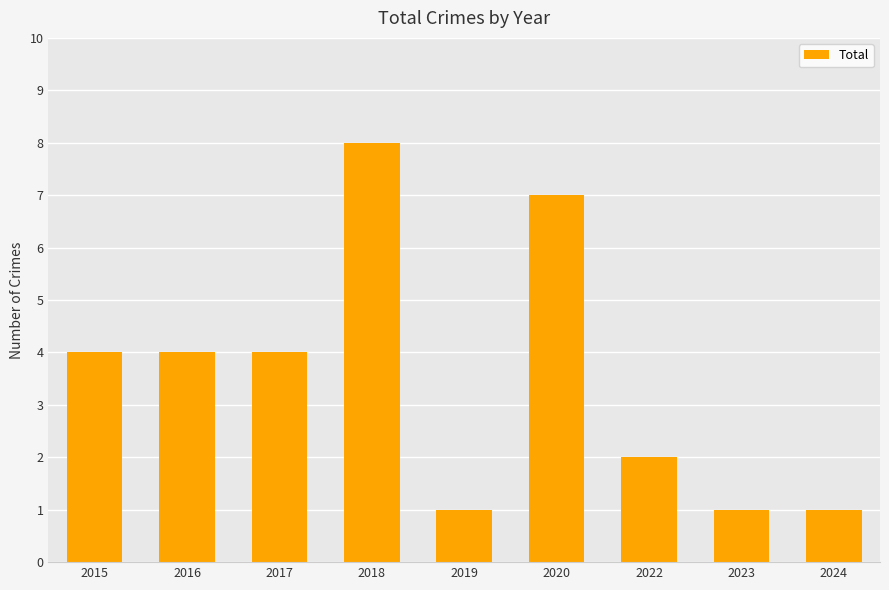

Reading right to left, transcribe all the data shown in this chart.

1	1	2	7	1	8	4	4	4